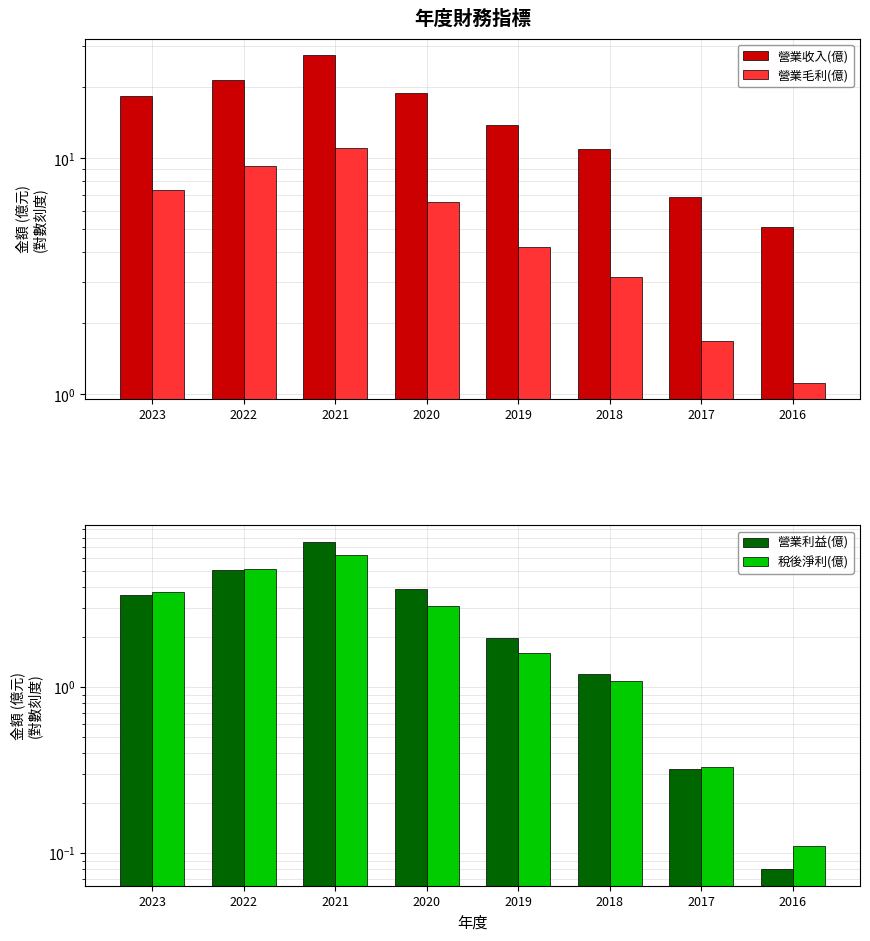

True or false: 稅後淨利(億) has a value of 5.2 at 2022.

True